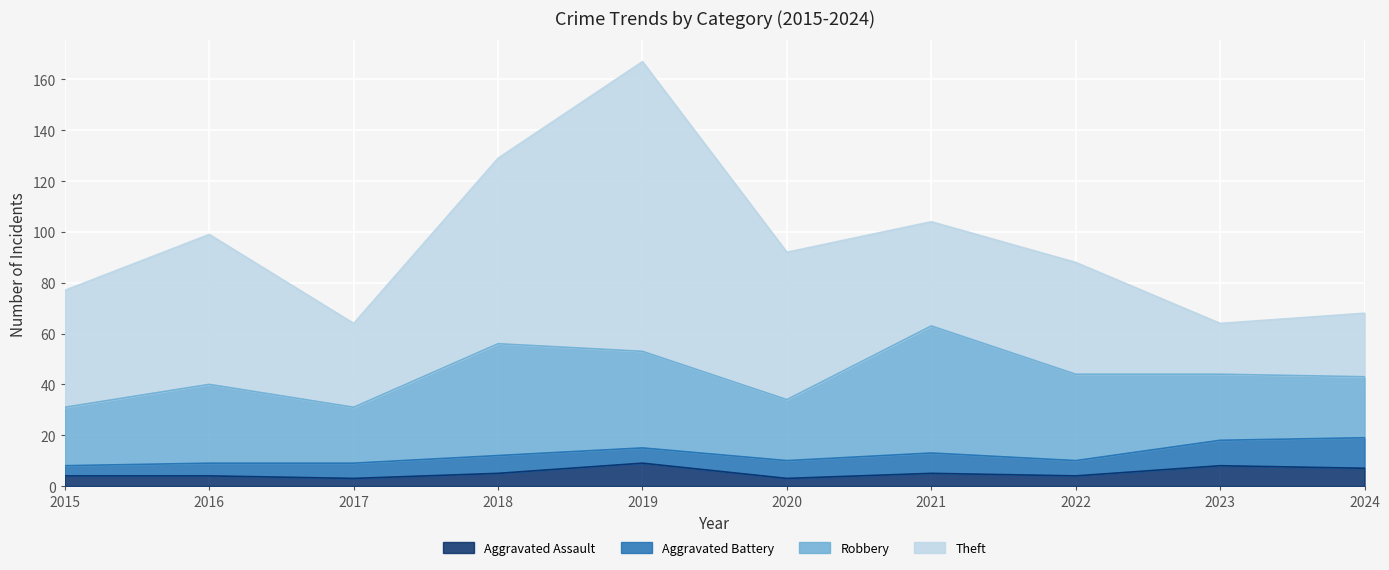

Reading left to right, what are all the values shown in this chart?

Aggravated Assault: 4	4	3	5	9	3	5	4	8	7
Aggravated Battery: 4	5	6	7	6	7	8	6	10	12
Robbery: 23	31	22	44	38	24	50	34	26	24
Theft: 46	59	33	73	114	58	41	44	20	25